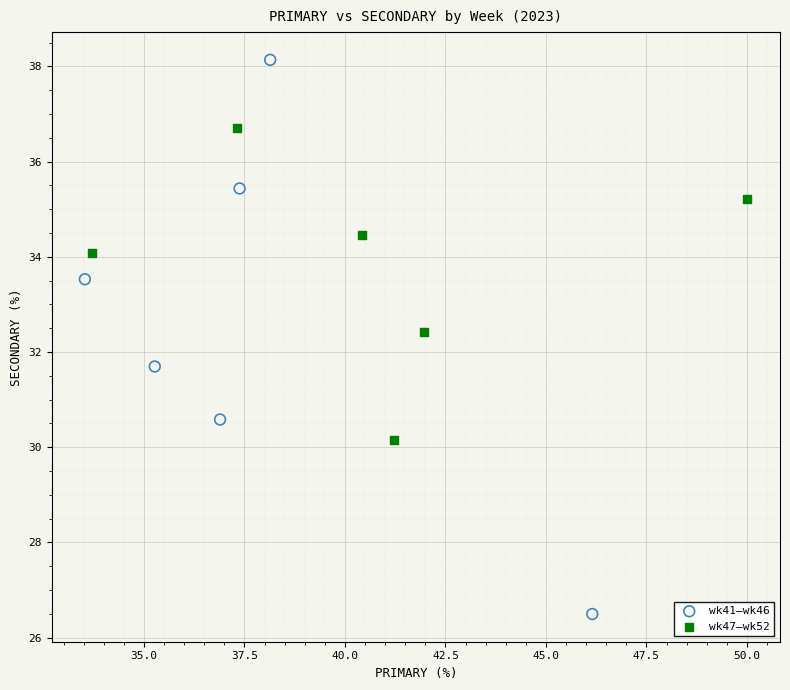

Which series has the widest spread of Y values?

wk41–wk46